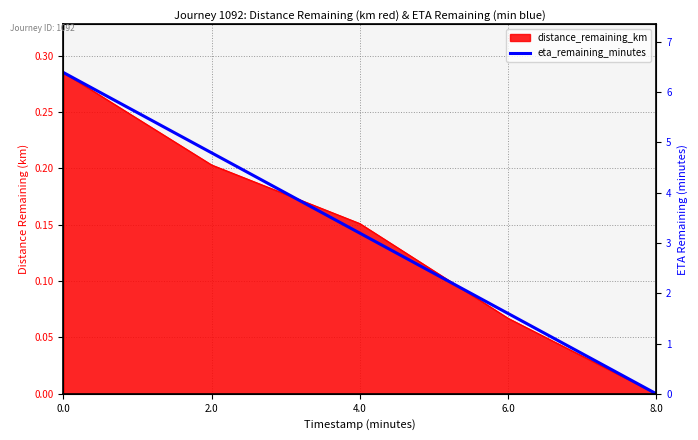

Which category has the lowest value across all series?

8.0